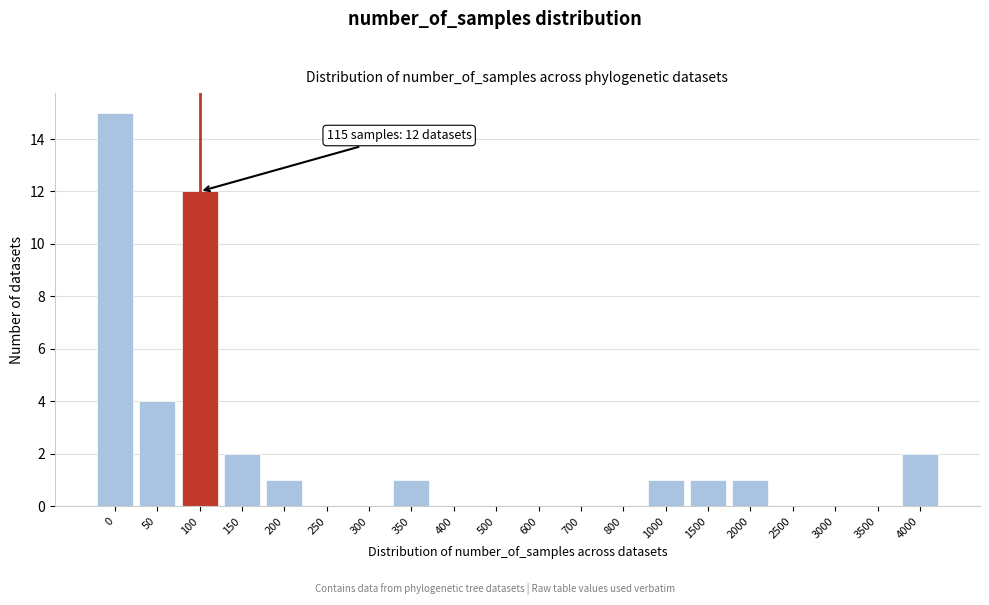

Reading left to right, transcribe all the data shown in this chart.

0=15	50=4	100=12	150=2	200=1	250=0	300=0	350=1	400=0	500=0	600=0	700=0	800=0	1000=1	1500=1	2000=1	2500=0	3000=0	3500=0	4000=2